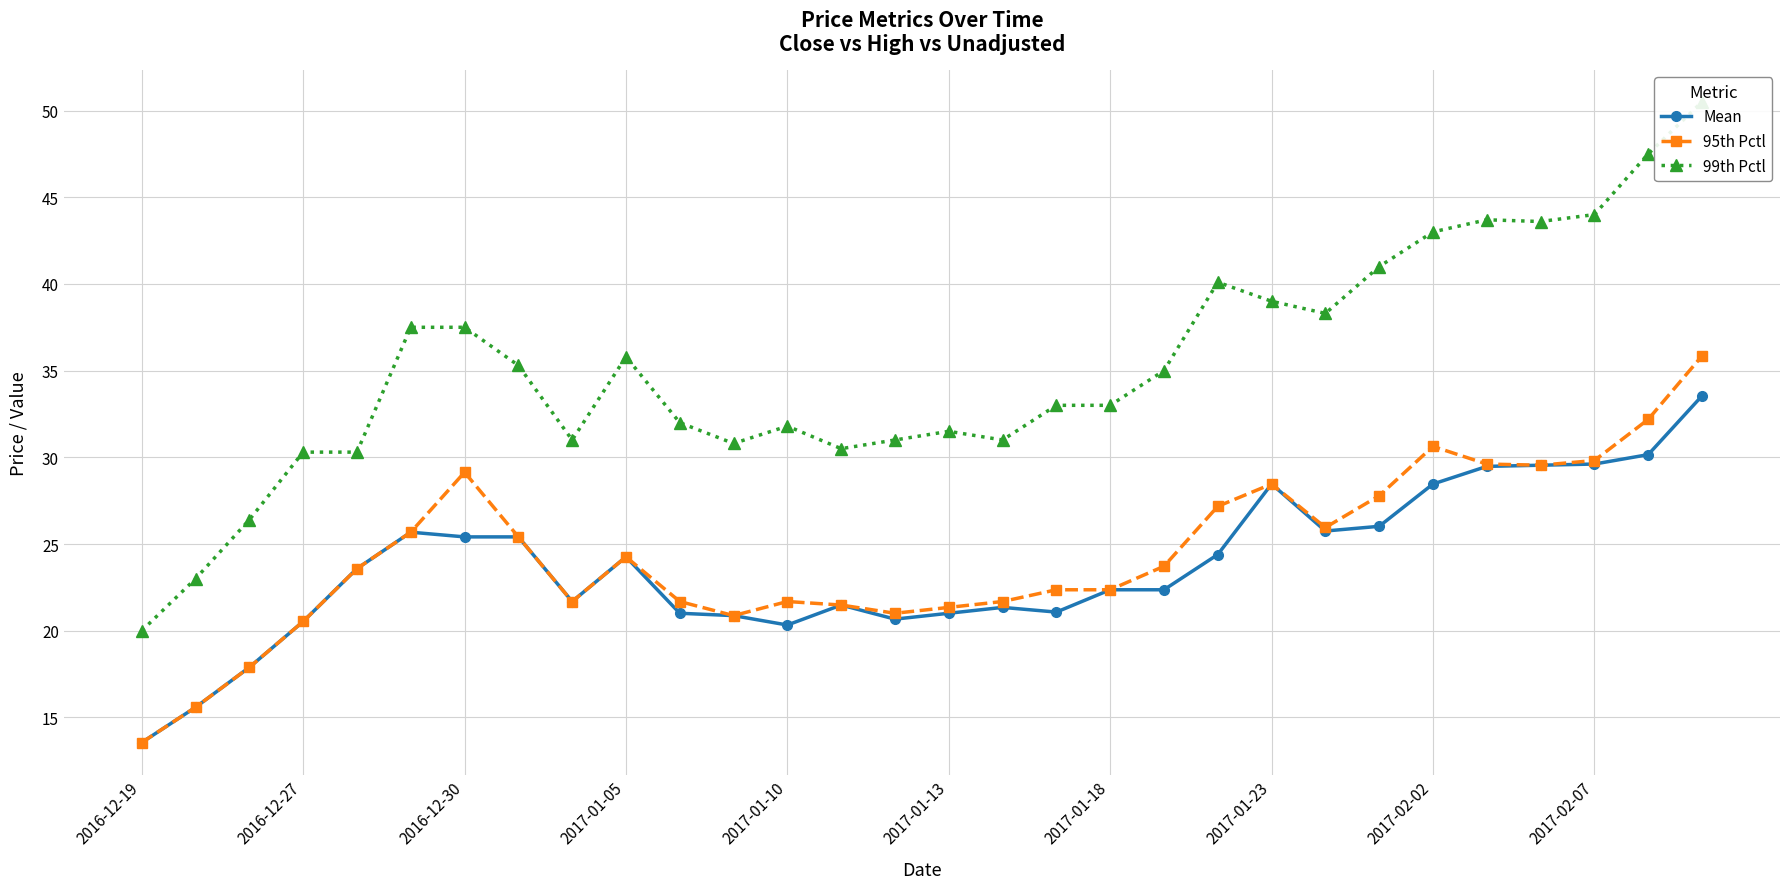

True or false: 95th Pctl has more than 1 interior local peaks.

True